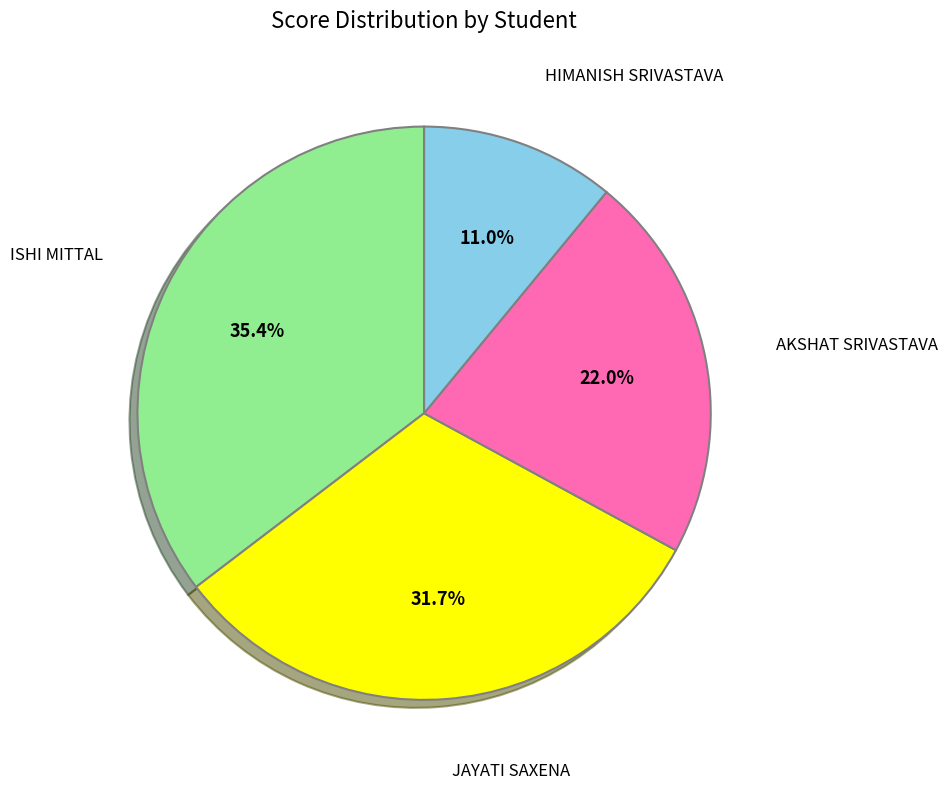

To the nearest percent, what percentage of the pie is ISHI MITTAL?

35%